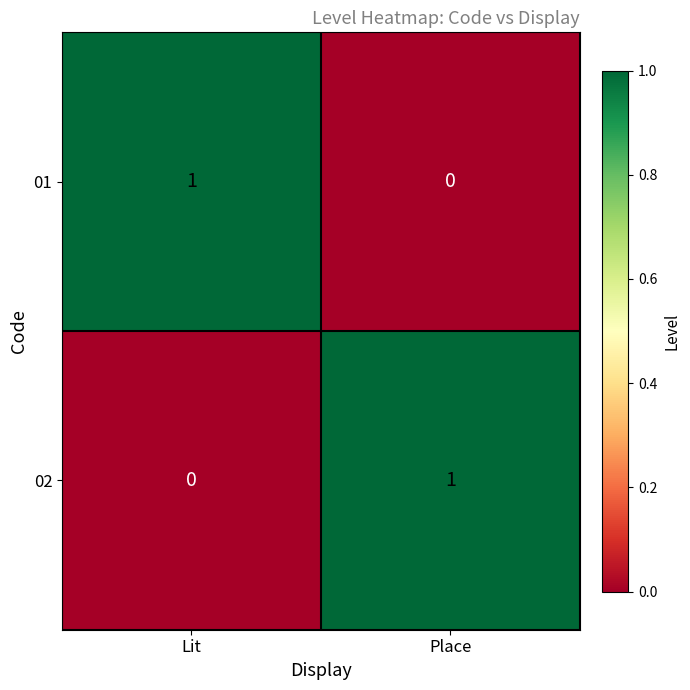

How many data points does each series have?

2